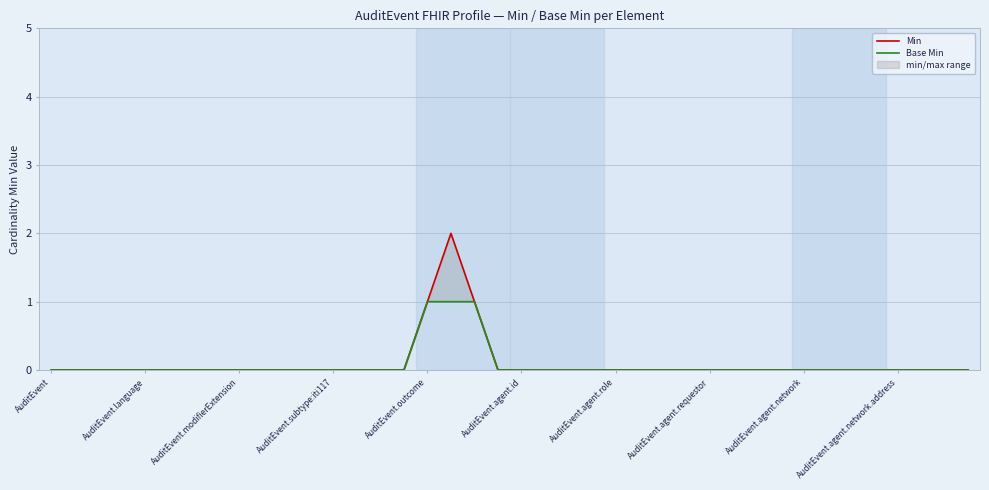

Reading left to right, list all the values displayed in this chart.

Min: 0	0	0	0	0	0	0	0	0	0	0	0	0	0	0	0	1	2	1	0	0	0	0	0	0	0	0	0	0	0	0	0	0	0	0	0	0	0	0	0
Base Min: 0	0	0	0	0	0	0	0	0	0	0	0	0	0	0	0	1	1	1	0	0	0	0	0	0	0	0	0	0	0	0	0	0	0	0	0	0	0	0	0